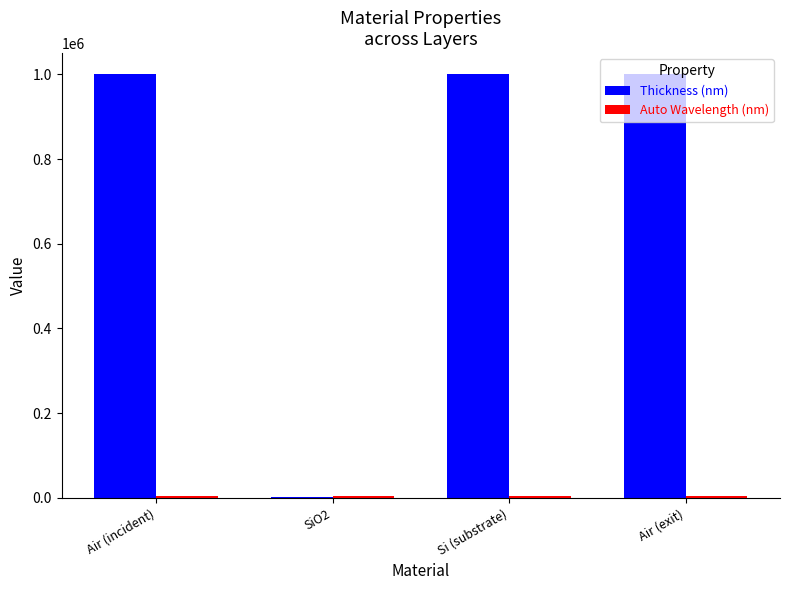

Which series has the largest total across all categories?

Thickness (nm)